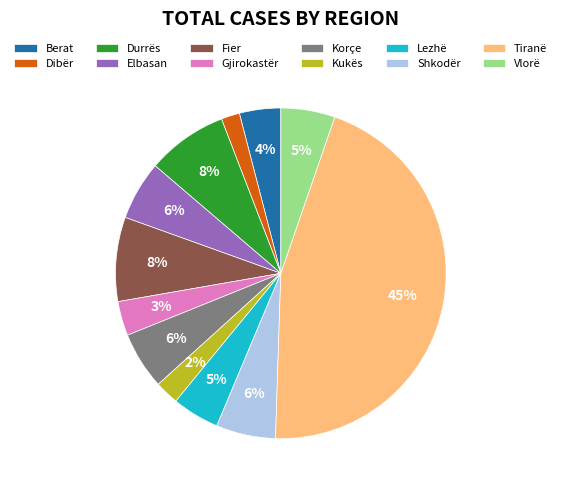

How many segments does this pie chart have?

12